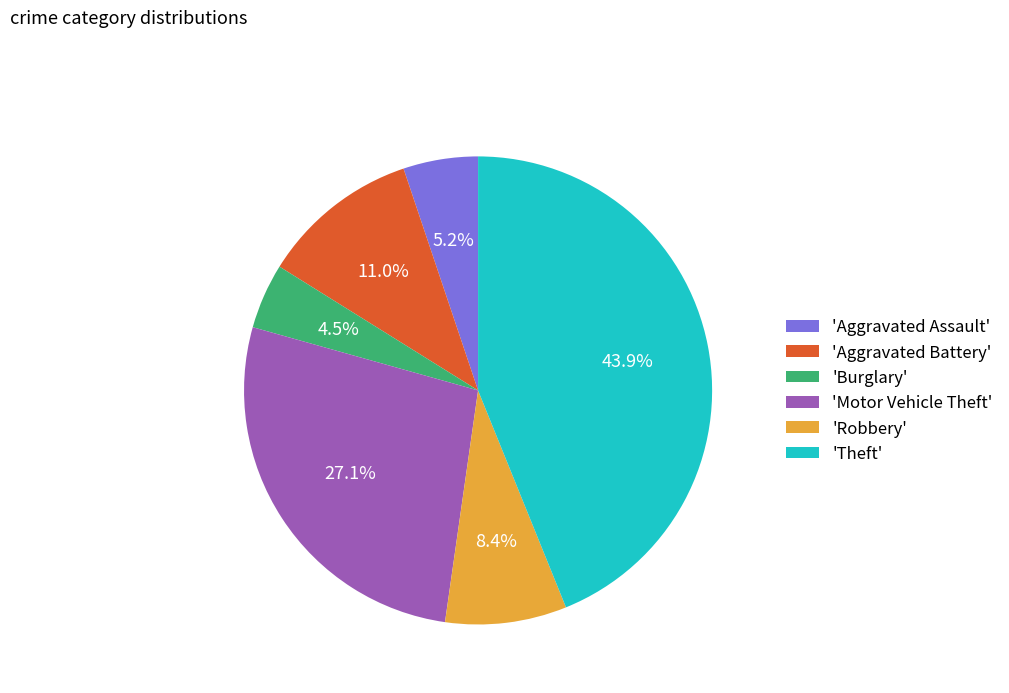

Which slice is the smallest?

'Burglary'